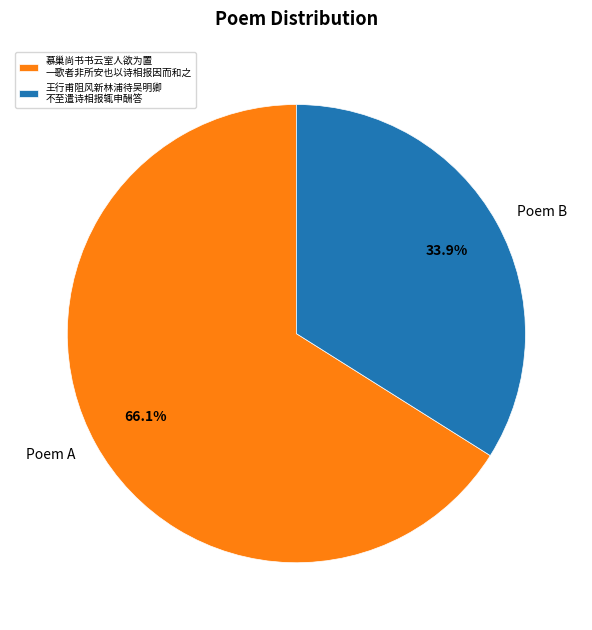

What is the smallest slice in the pie chart?

王行甫阻风新林浦待吴明卿不至遣诗相报辄申酬答